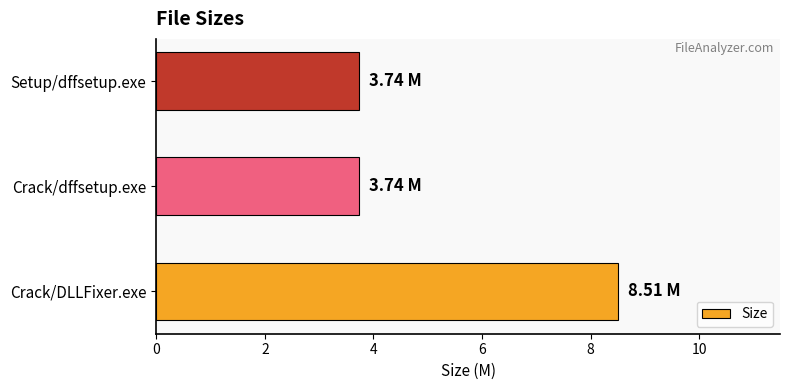

Approximately how many times larger is the value at Setup/dffsetup.exe compared to Crack/DLLFixer.exe?

0.4